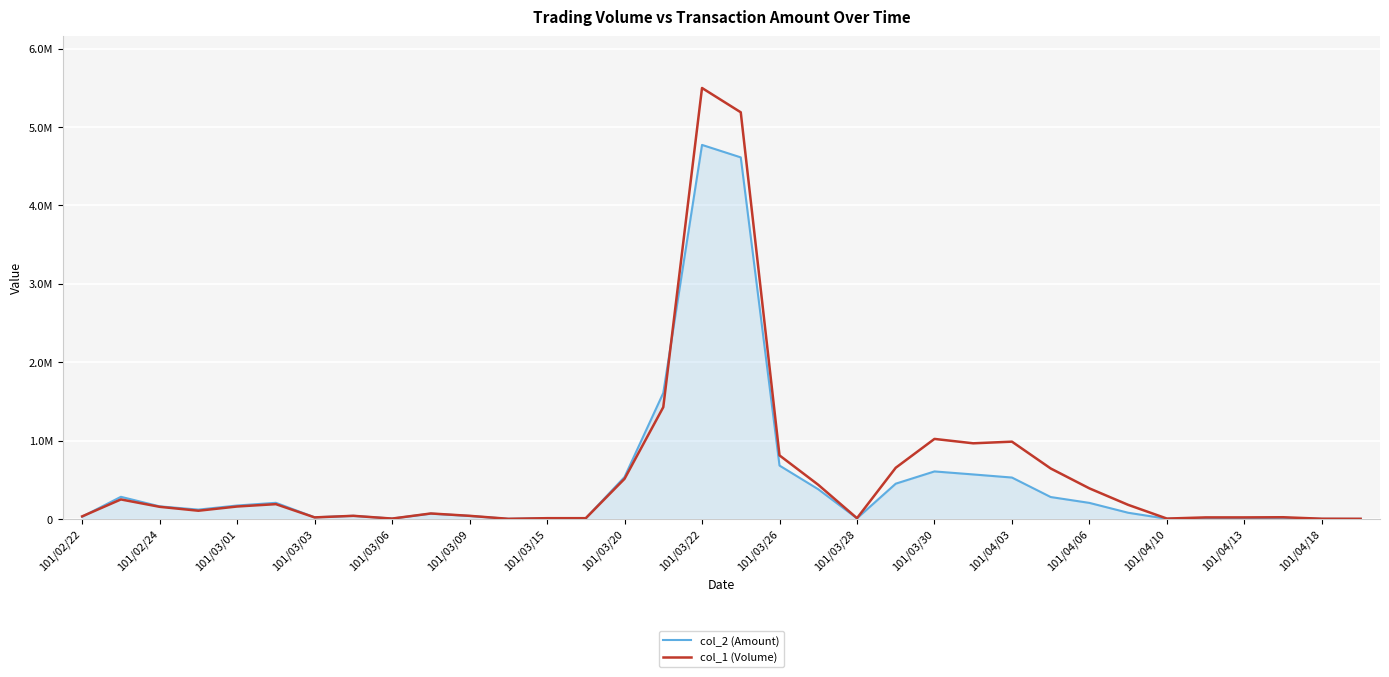

What are all the series names shown in the legend?

col_2 (Amount), col_1 (Volume)